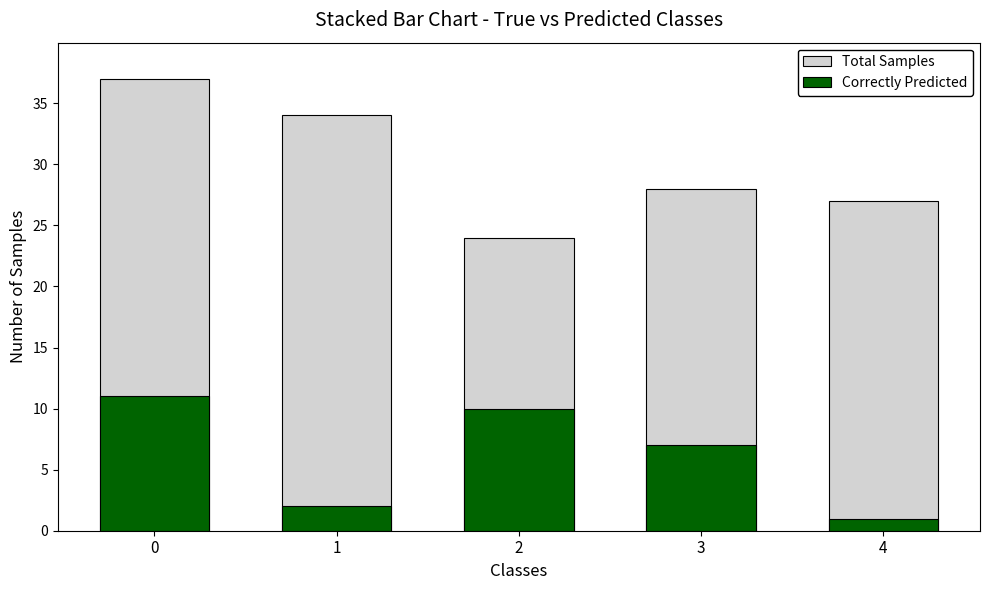

Between 1 and 4, which is larger?

1